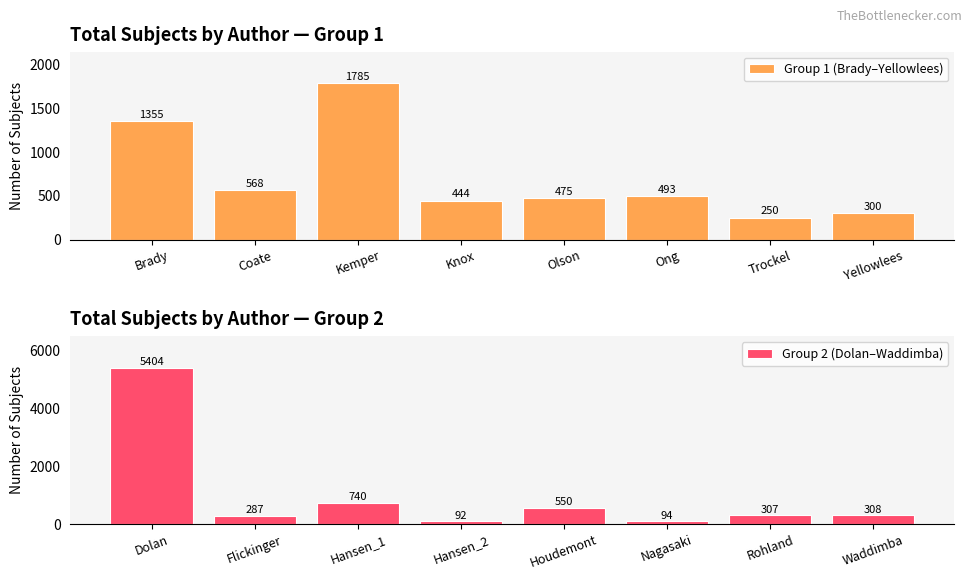

At which label does Group 1 (Brady–Yellowlees) first exceed 493?

Brady